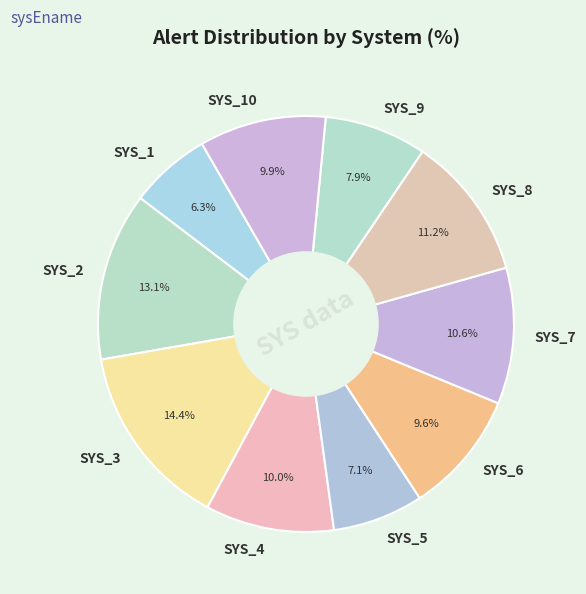

What is the ratio of the value at SYS_6 to the value at SYS_3?

0.7